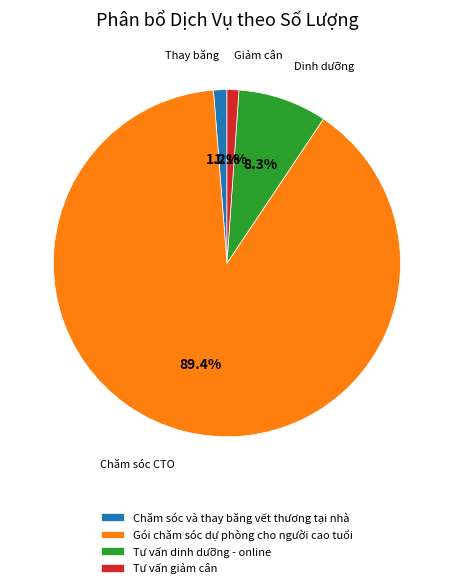

Which slice is the largest?

Gói chăm sóc dự phòng cho người cao tuổi